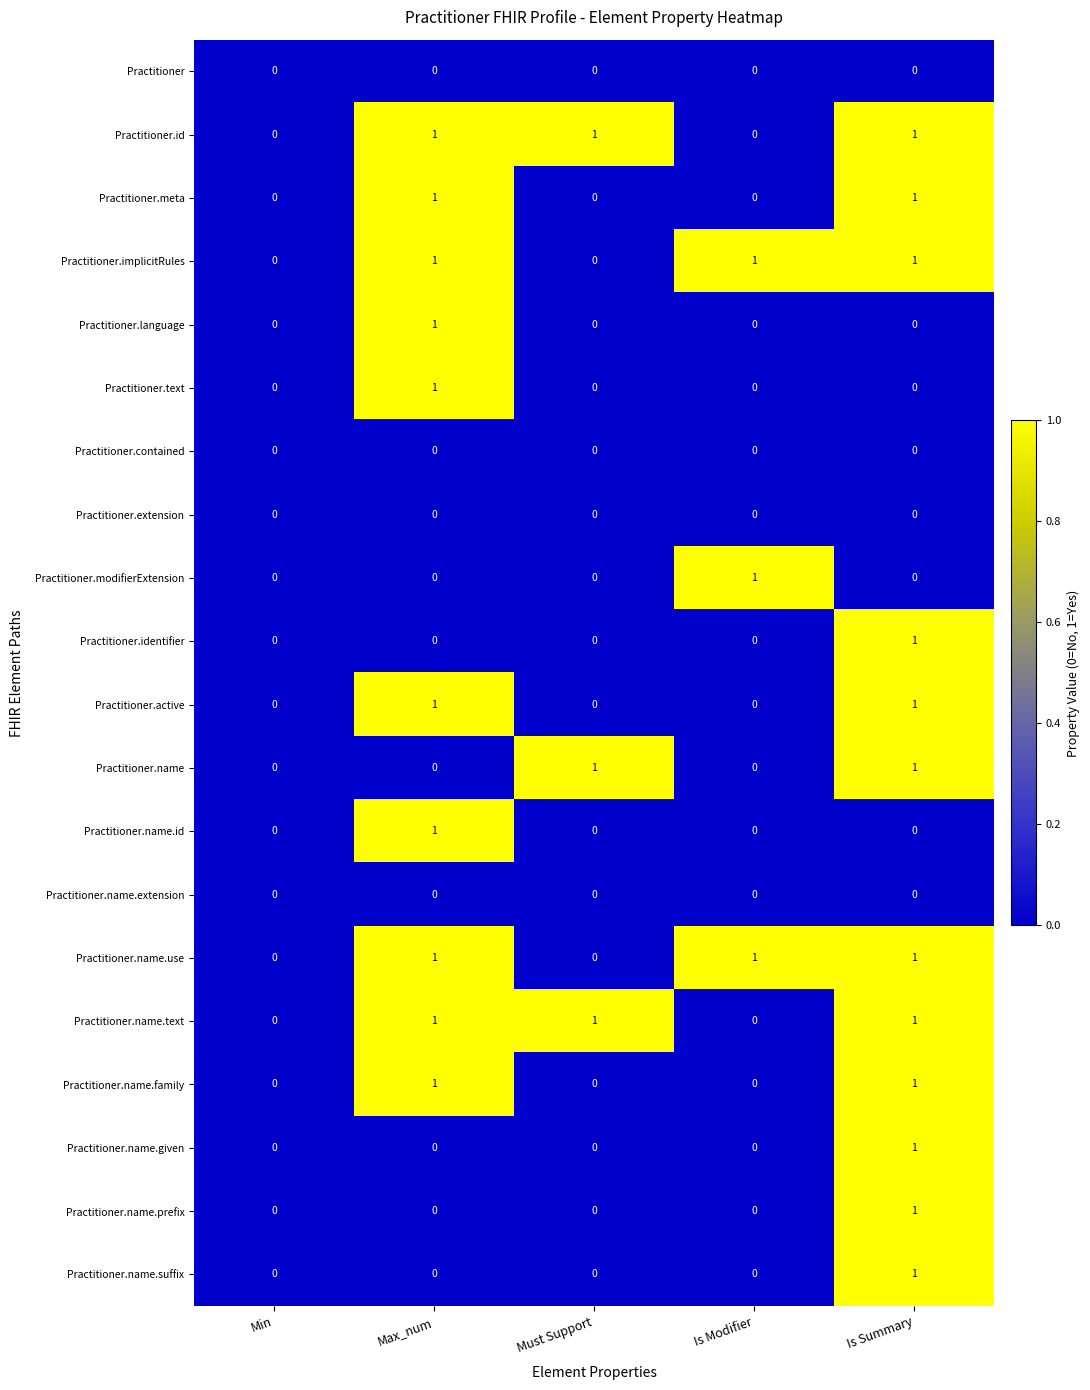

At which category is the sum across all series the highest?

Is Summary